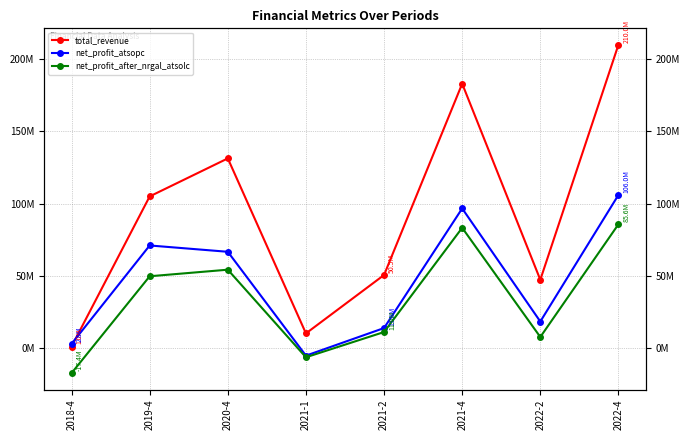

Is it true that net_profit_after_nrgal_atsolc equals 83207782.5 at 2021-4?

True